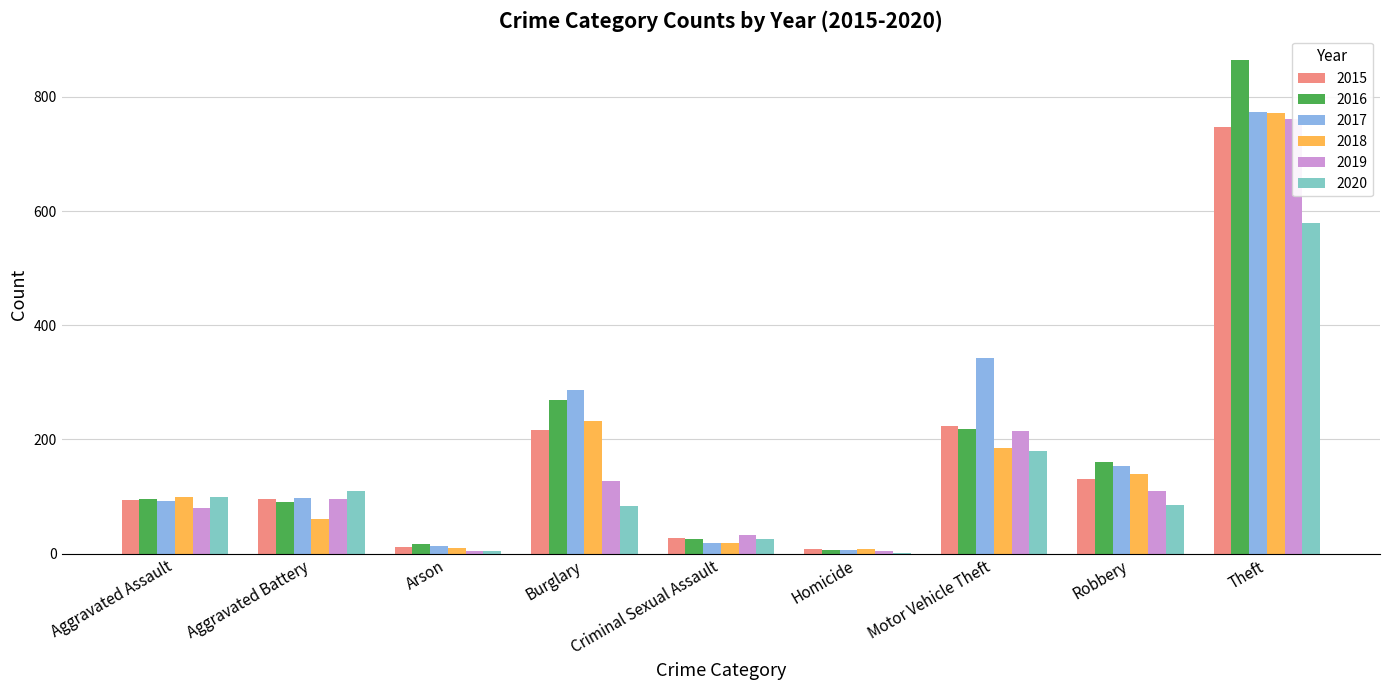

The 2018 series shows 140 at Robbery. True or false?

True